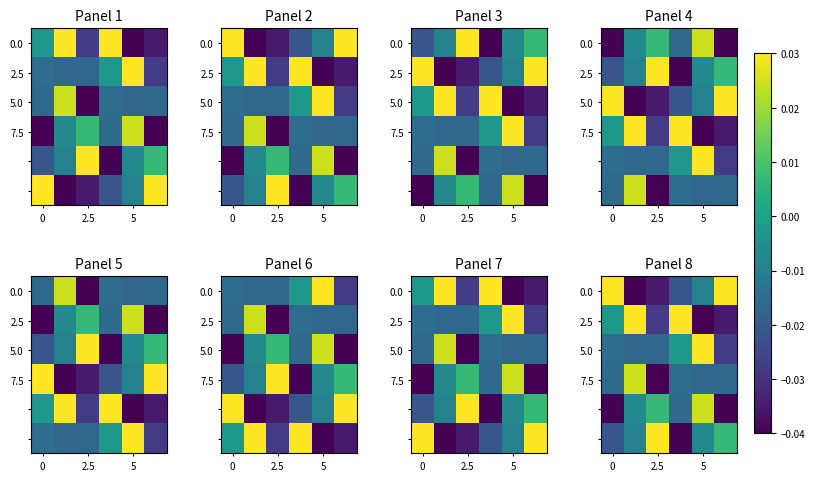

The value of 7.5 at 0 is -0.0. True or false?

True